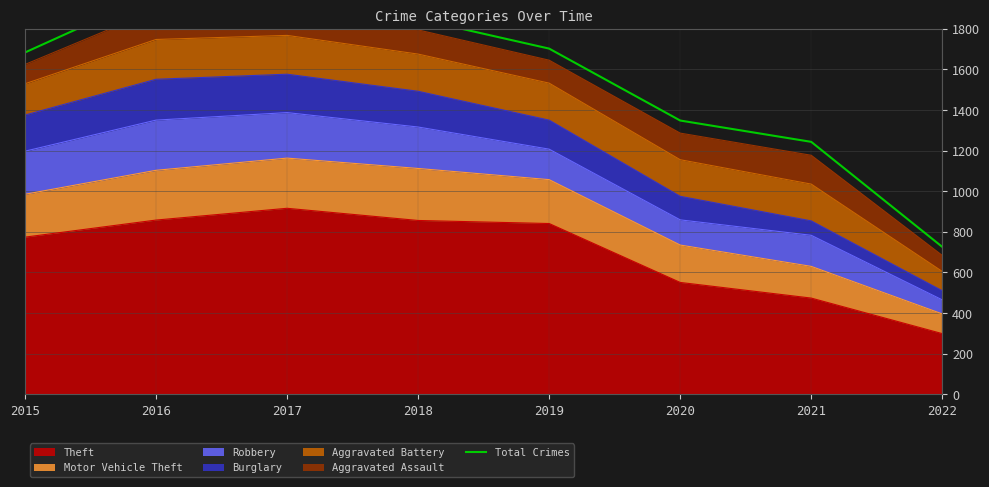

What is the value of the 6th point from the left?

1348